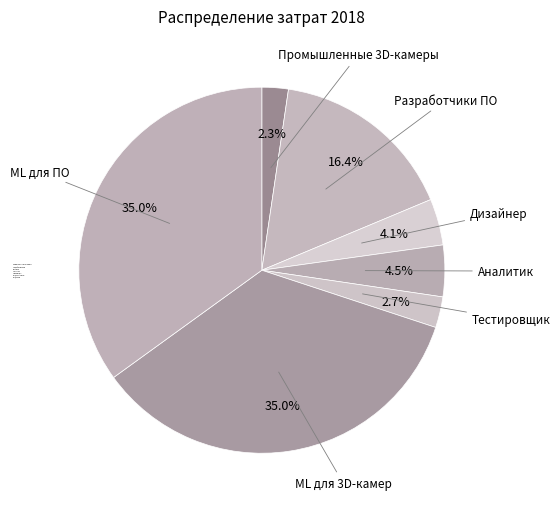

Is it true that Промышленные 3D-камеры is 11% of the pie?

False